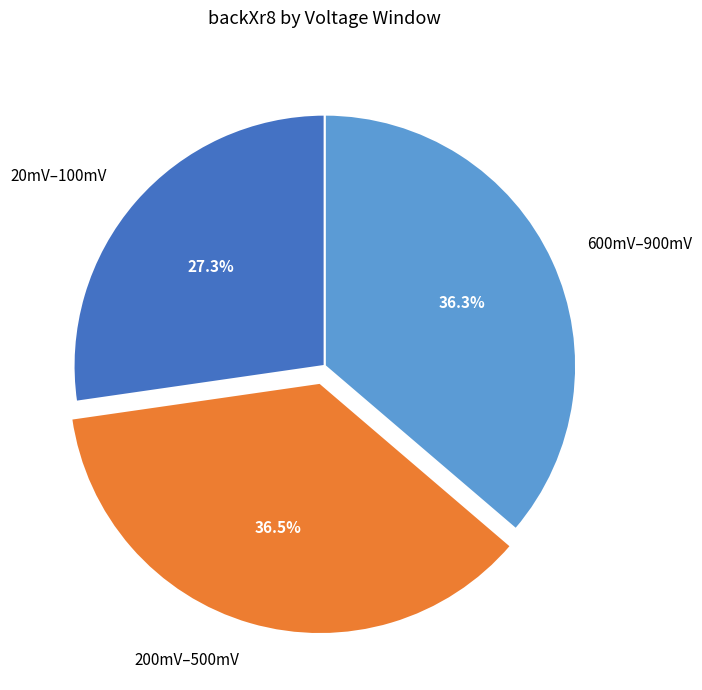

Is the sum of 600mV–900mV and 20mV–100mV greater than half?

Yes